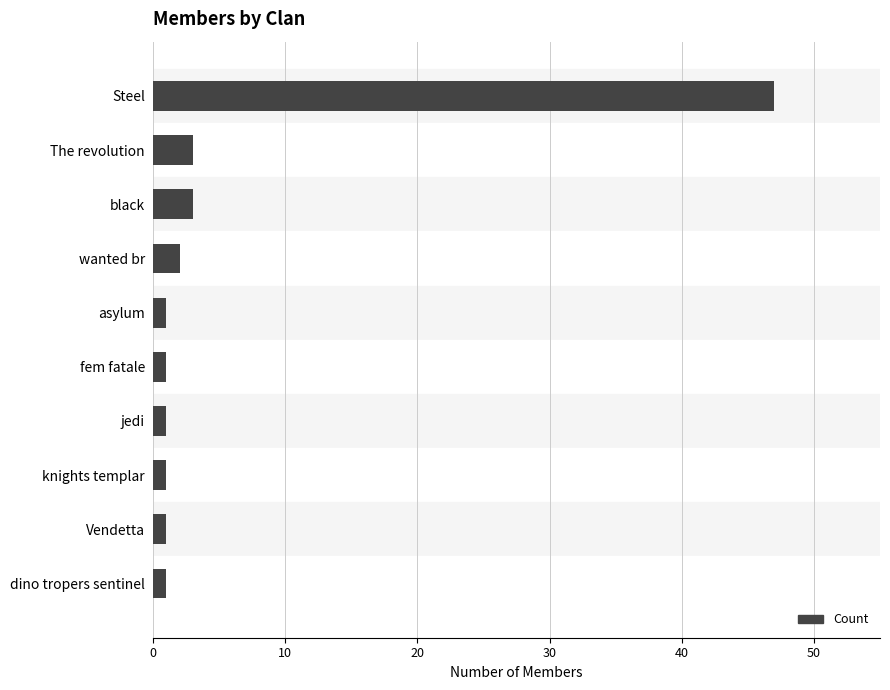

What is the difference between the maximum and minimum values?

46